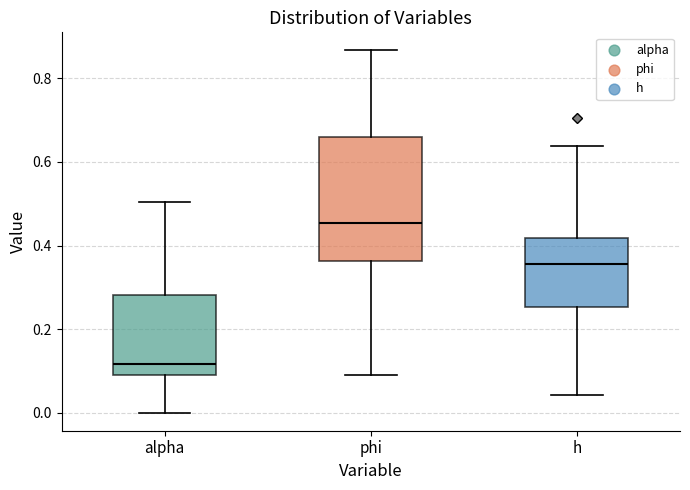

Comparing the boxes themselves (not the whiskers), which one is the tallest?

phi